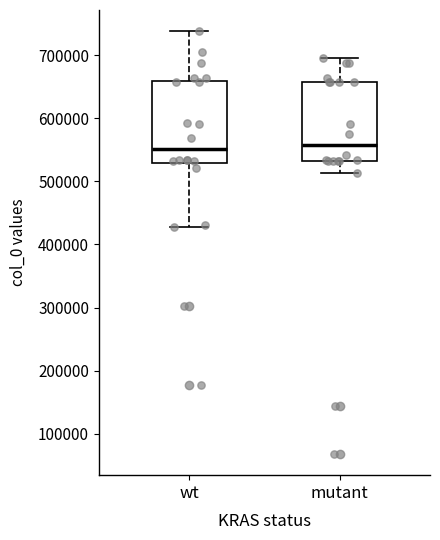

Reading left to right, transcribe this box plot: for each box, give where its median line is, the range the box spans, and where its two whiskers end, as read against the y-axis. The values are not printed on the chart, so give them approximately, as read against the axis.

wt: median 550000, box 530000 to 660000, whiskers 430000 to 740000
mutant: median 560000, box 530000 to 660000, whiskers 510000 to 700000